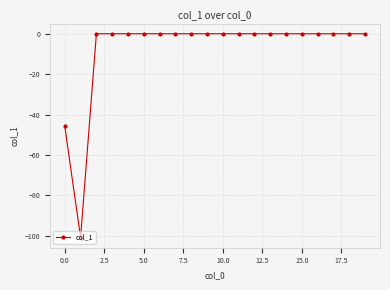

What is the sum of all values?

-146.8